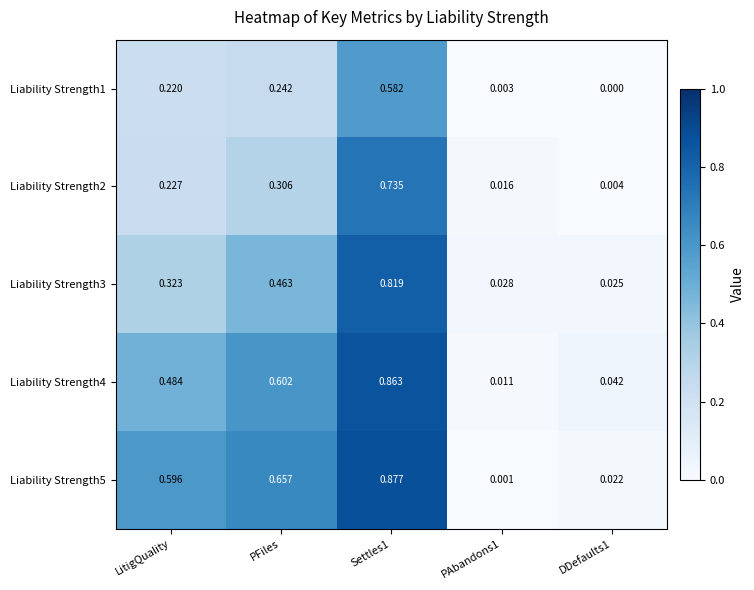

Is the value of Liability Strength5 at Settles1 greater than the value of Liability Strength2 at PAbandons1?

Yes